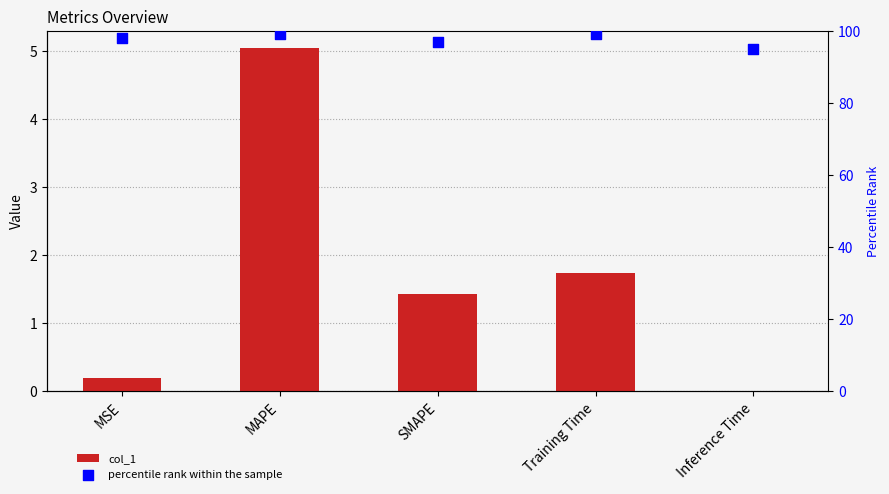

Is the value of col_1 at SMAPE greater than the value of percentile rank within the sample at SMAPE?

No